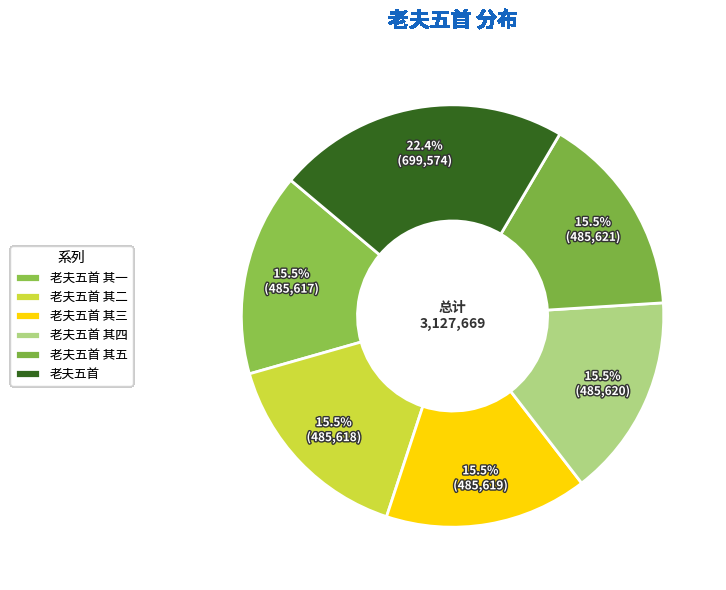

What is the smallest slice in the pie chart?

老夫五首 其一